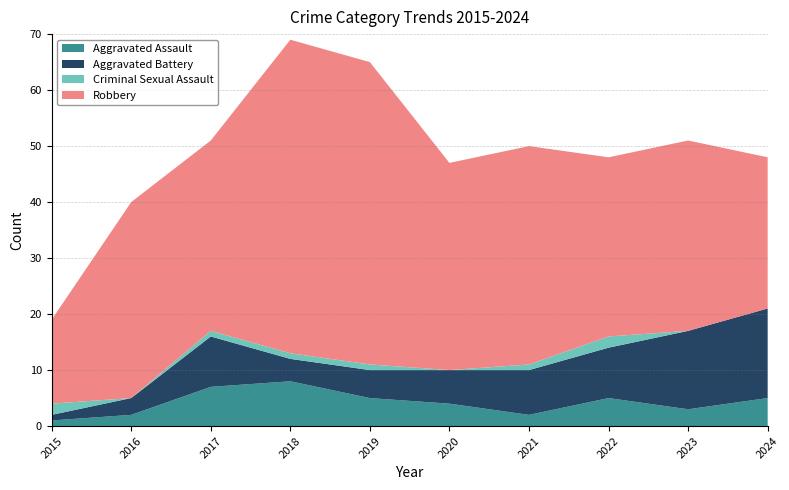

Reading right to left, list all the values displayed in this chart.

Aggravated Assault: 2024=5	2023=3	2022=5	2021=2	2020=4	2019=5	2018=8	2017=7	2016=2	2015=1
Aggravated Battery: 2024=16	2023=14	2022=9	2021=8	2020=6	2019=5	2018=4	2017=9	2016=3	2015=1
Criminal Sexual Assault: 2024=0	2023=0	2022=2	2021=1	2020=0	2019=1	2018=1	2017=1	2016=0	2015=2
Robbery: 2024=27	2023=34	2022=32	2021=39	2020=37	2019=54	2018=56	2017=34	2016=35	2015=15